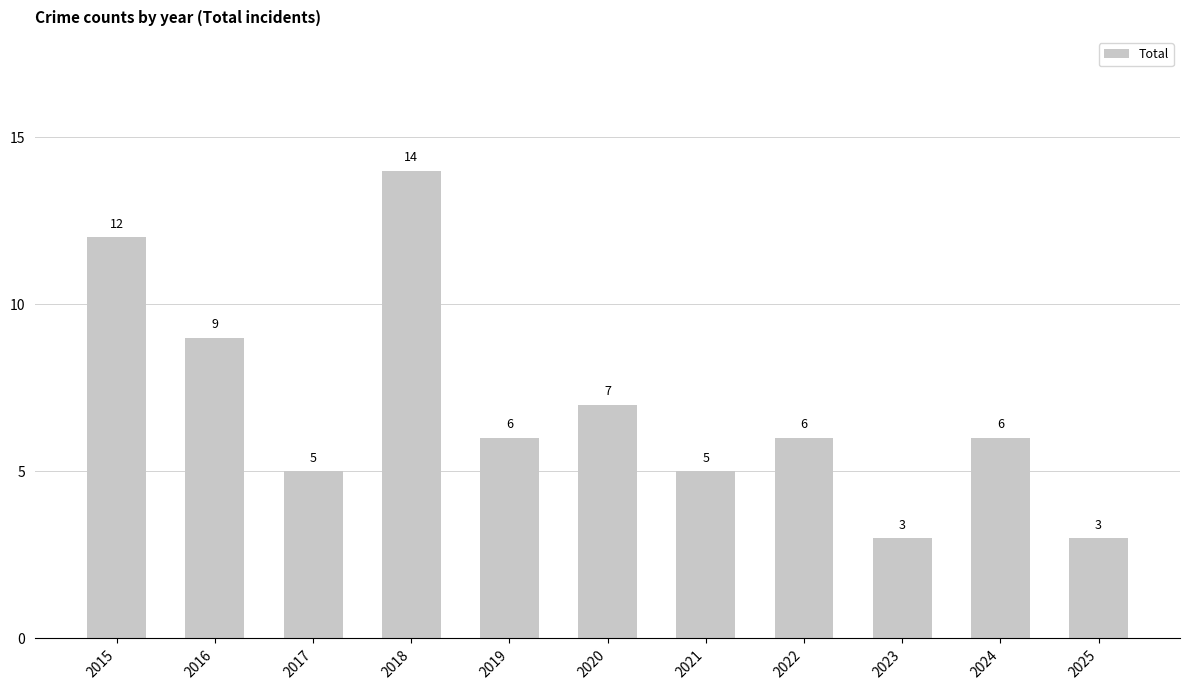

What is the sum of the values at 2020 and 2016?

16